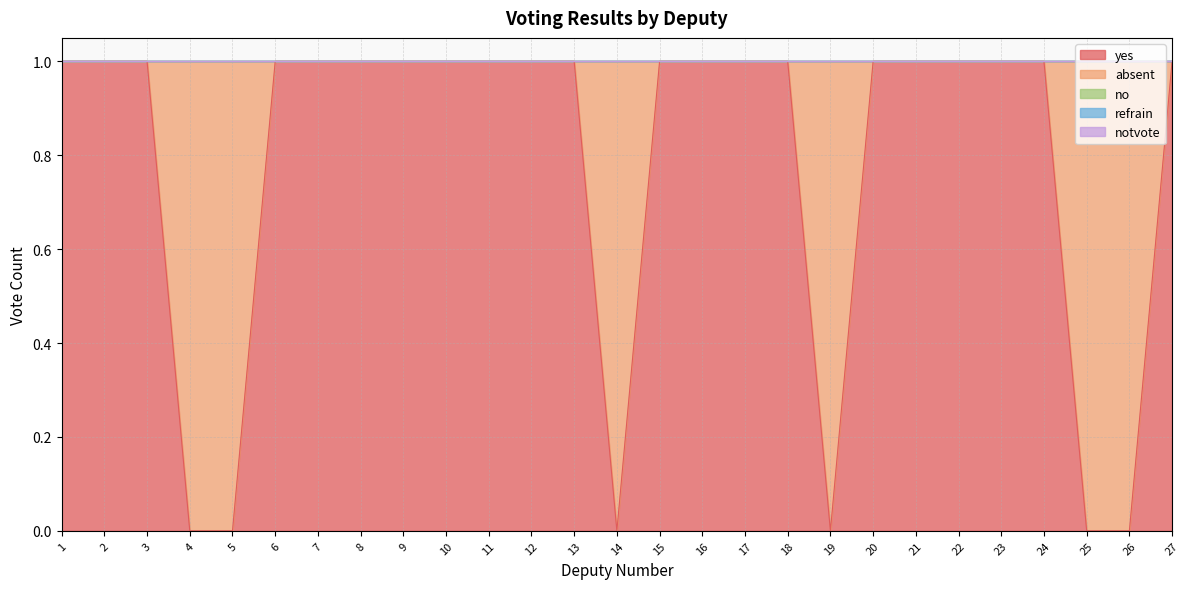

Is it true that yes equals 1 at 24?

True